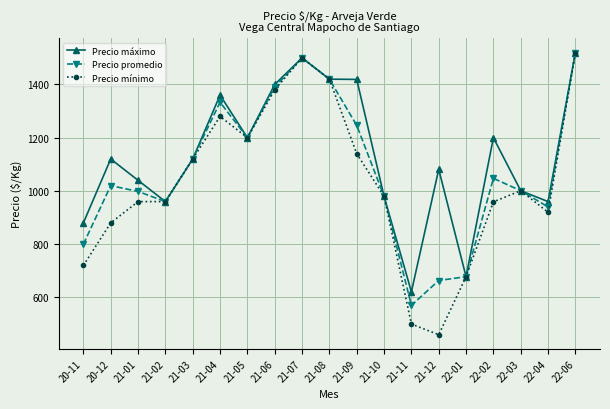

What is the approximate value of Precio mínimo at 21-06?

1380.0